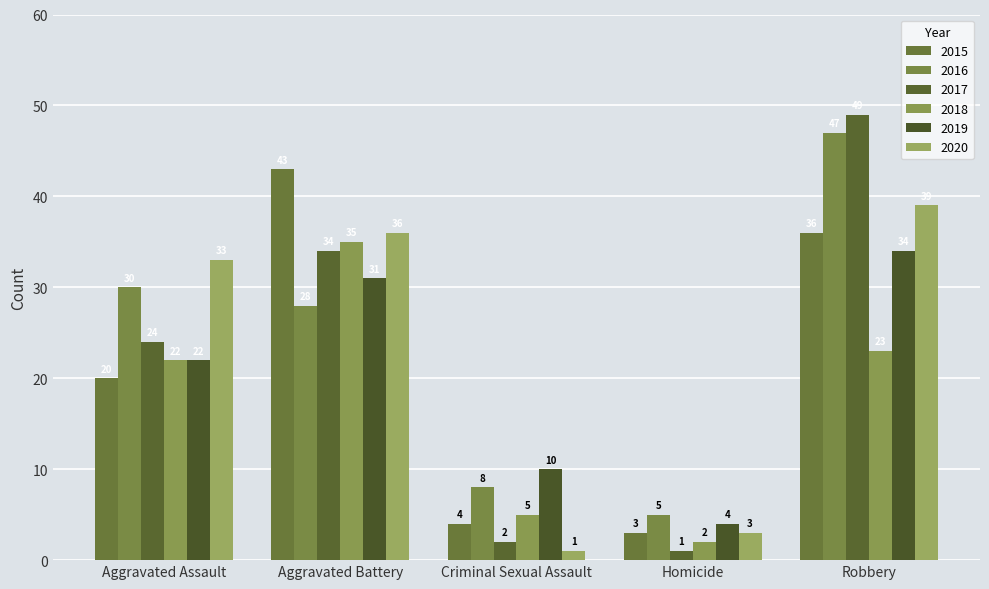

Between Criminal Sexual Assault and Aggravated Battery, which is larger?

Aggravated Battery